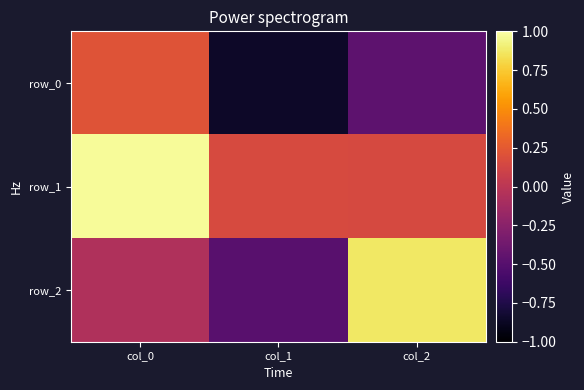

Reading left to right, what are all the values shown in this chart?

row_0: 0.2	-0.9	-0.5
row_1: 1.0	0.2	0.2
row_2: -0.1	-0.5	0.9